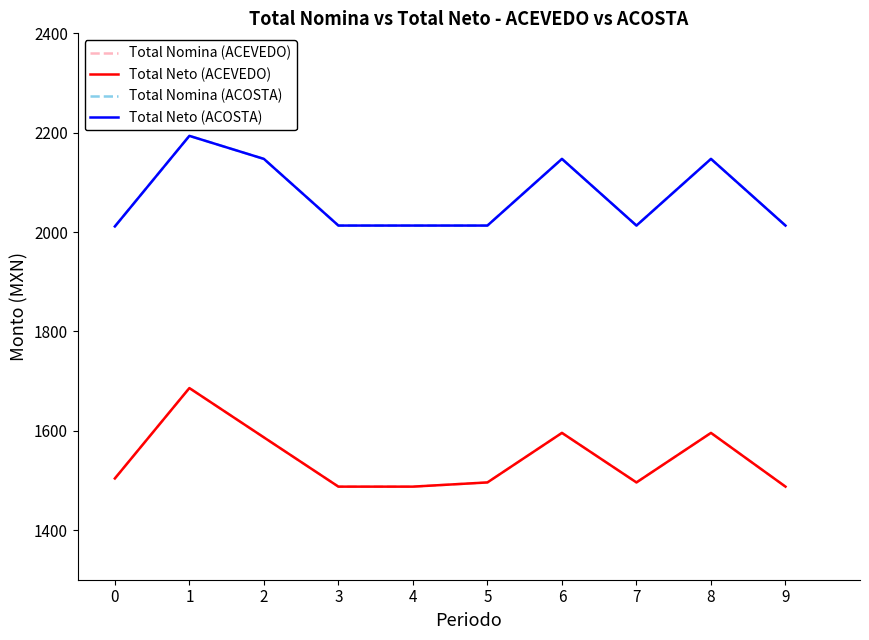

Reading right to left, extract all data points from this chart.

Total Nomina (ACEVEDO): 1487.4	1595.6	1495.9	1595.6	1495.9	1487.4	1487.4	1586.5	1685.8	1503.8
Total Neto (ACEVEDO): 1487.4	1595.6	1495.9	1595.6	1495.9	1487.4	1487.4	1586.5	1685.8	1503.8
Total Nomina (ACOSTA): 2013.0	2147.2	2013.0	2147.2	2013.0	2013.0	2013.0	2147.2	2193.6	2011.2
Total Neto (ACOSTA): 2013.0	2147.2	2013.0	2147.2	2013.0	2013.0	2013.0	2147.2	2193.6	2011.2